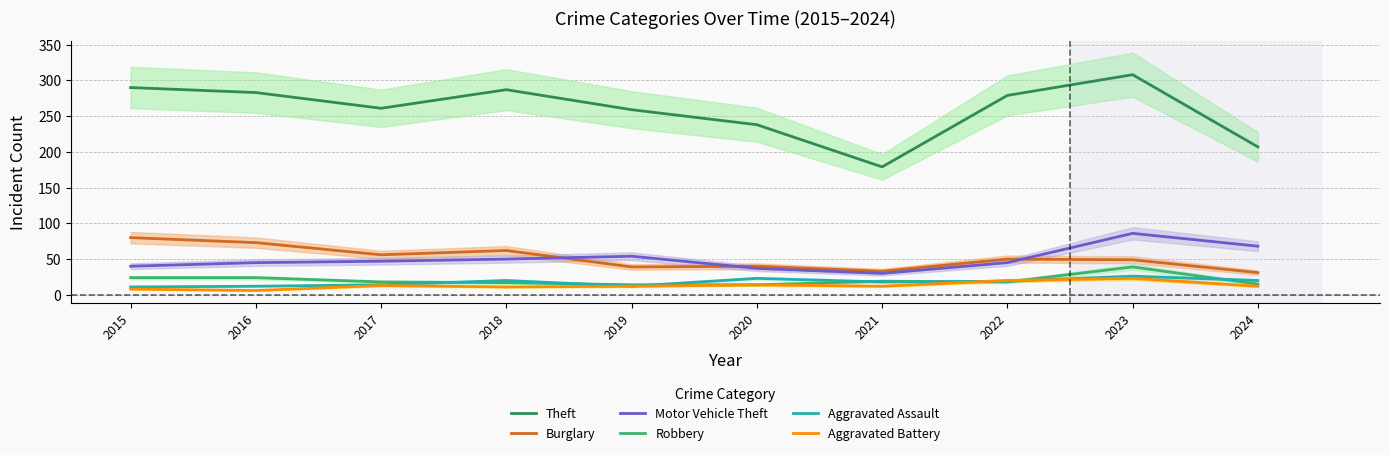

Which series has the largest range (max minus min)?

Theft